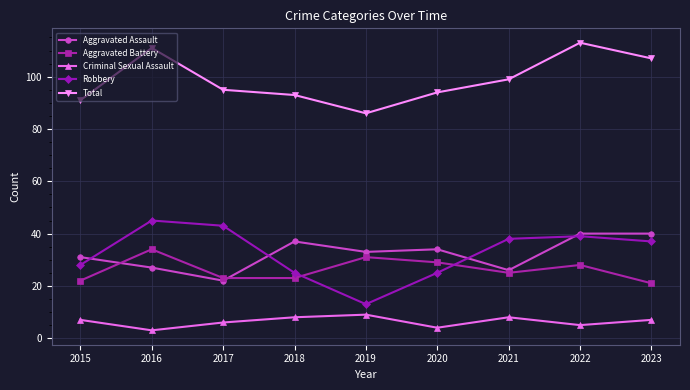

Does the chart have visible grid lines?

Yes